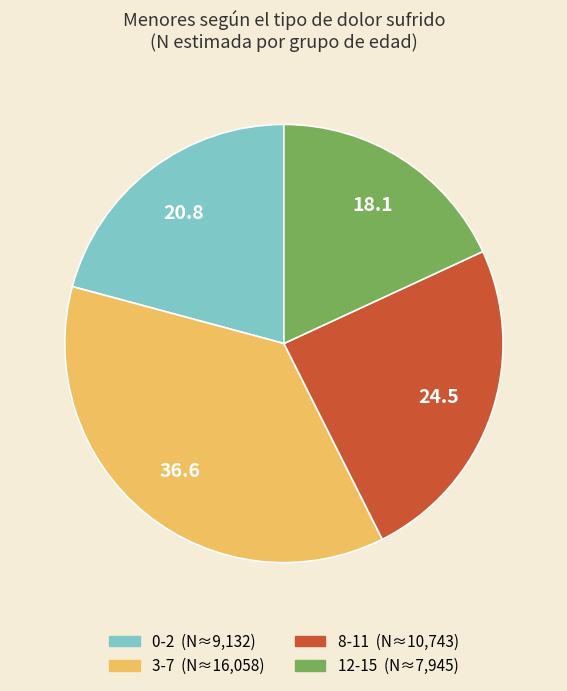

Which slice is the largest?

3-7